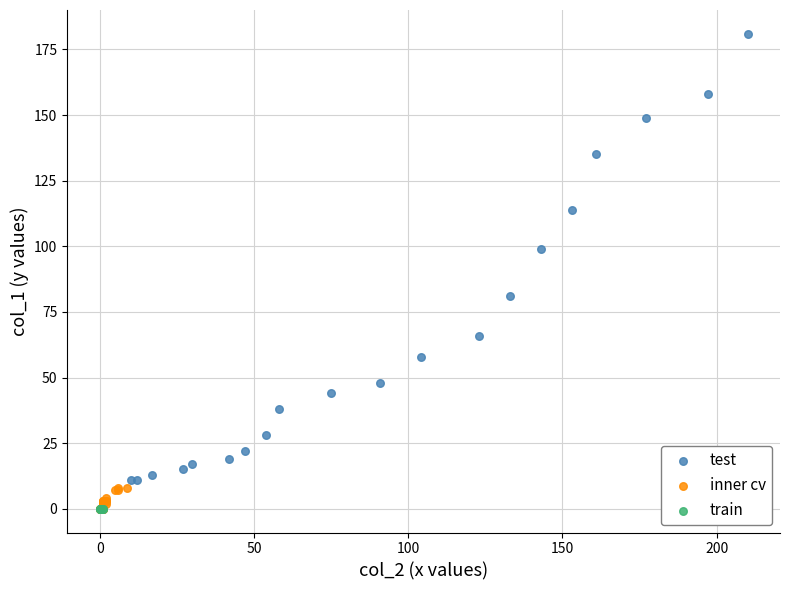

Which series contains the highest Y value?

test